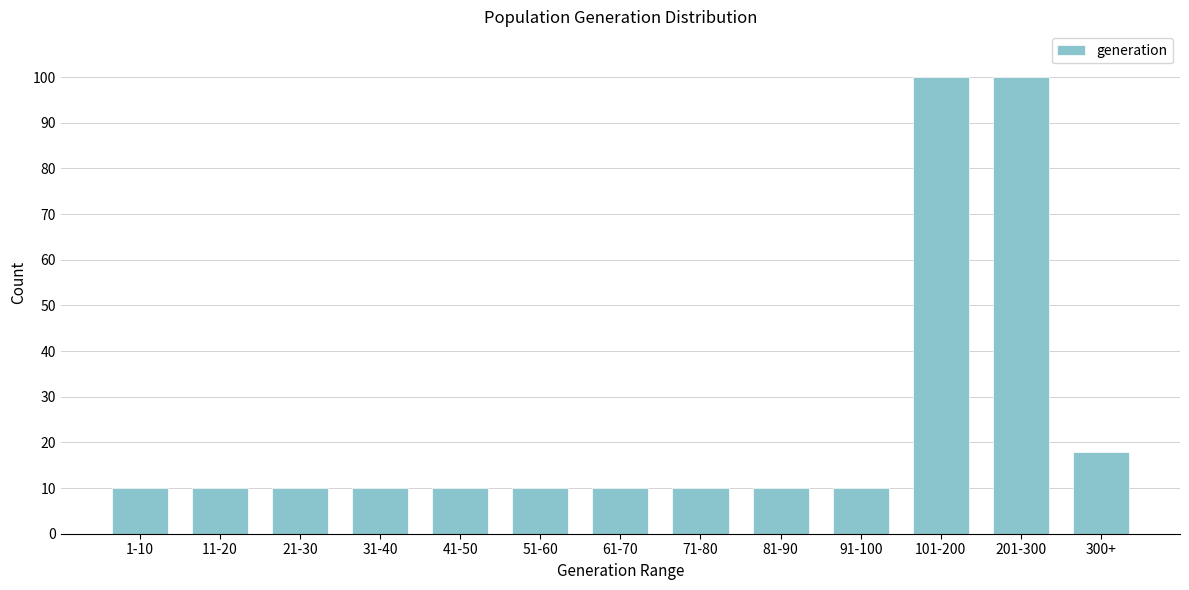

Reading left to right, what are all the values shown in this chart?

10	10	10	10	10	10	10	10	10	10	100	100	18